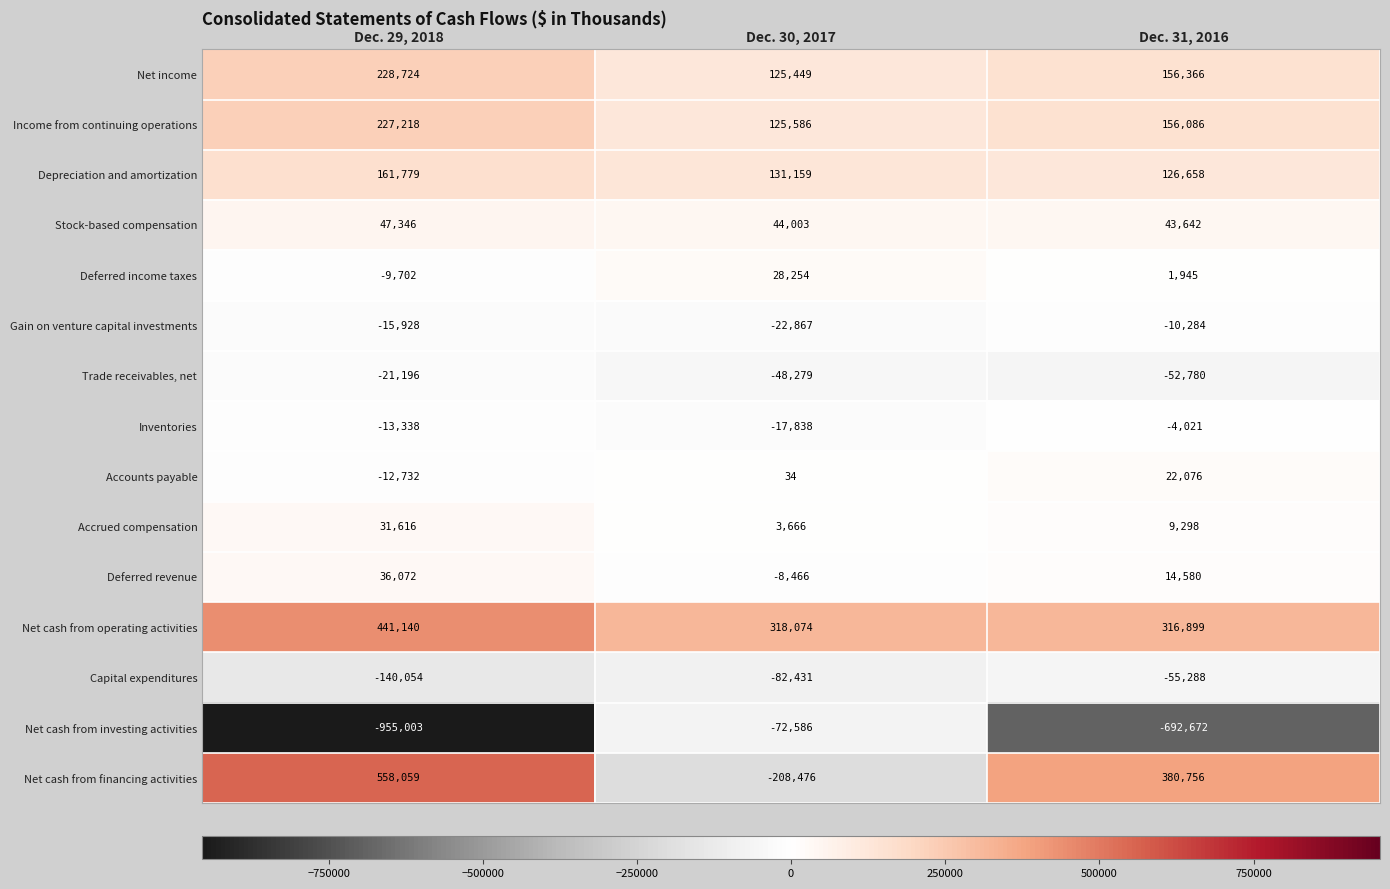

What is the total value across all series at Dec. 30, 2017?

315282